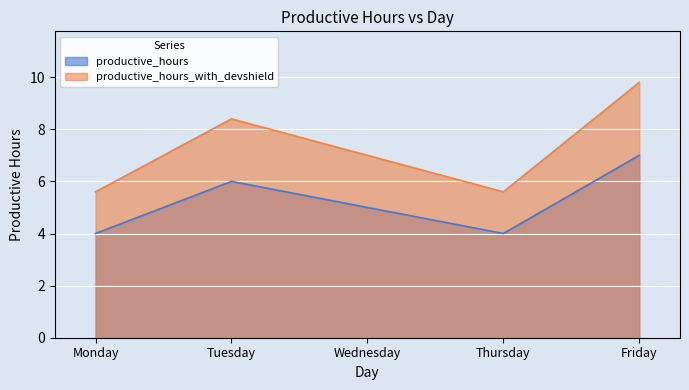

Is the value of productive_hours at Tuesday greater than the value of productive_hours_with_devshield at Friday?

No